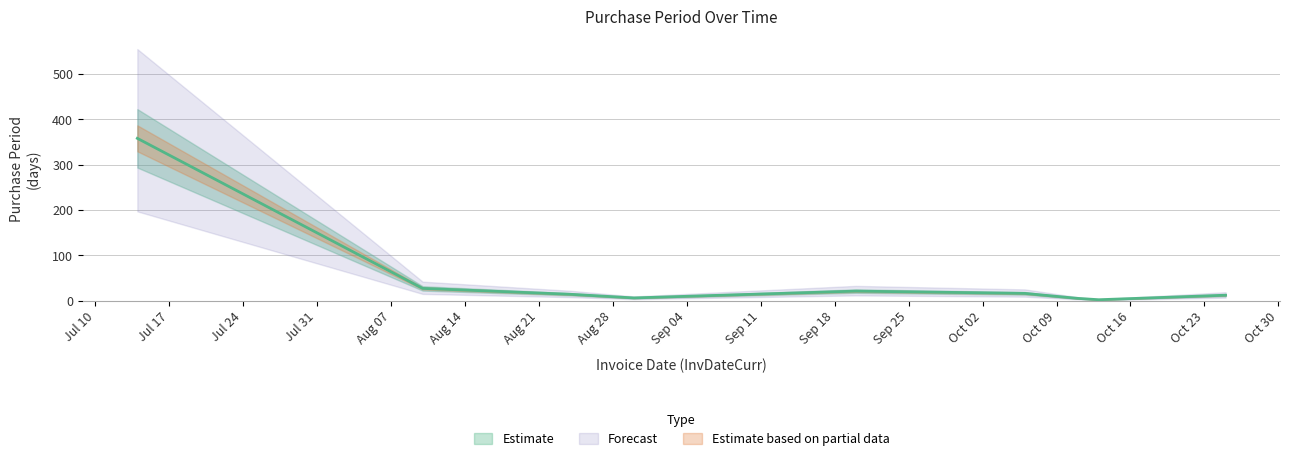

What is the difference between the maximum and minimum values?

356